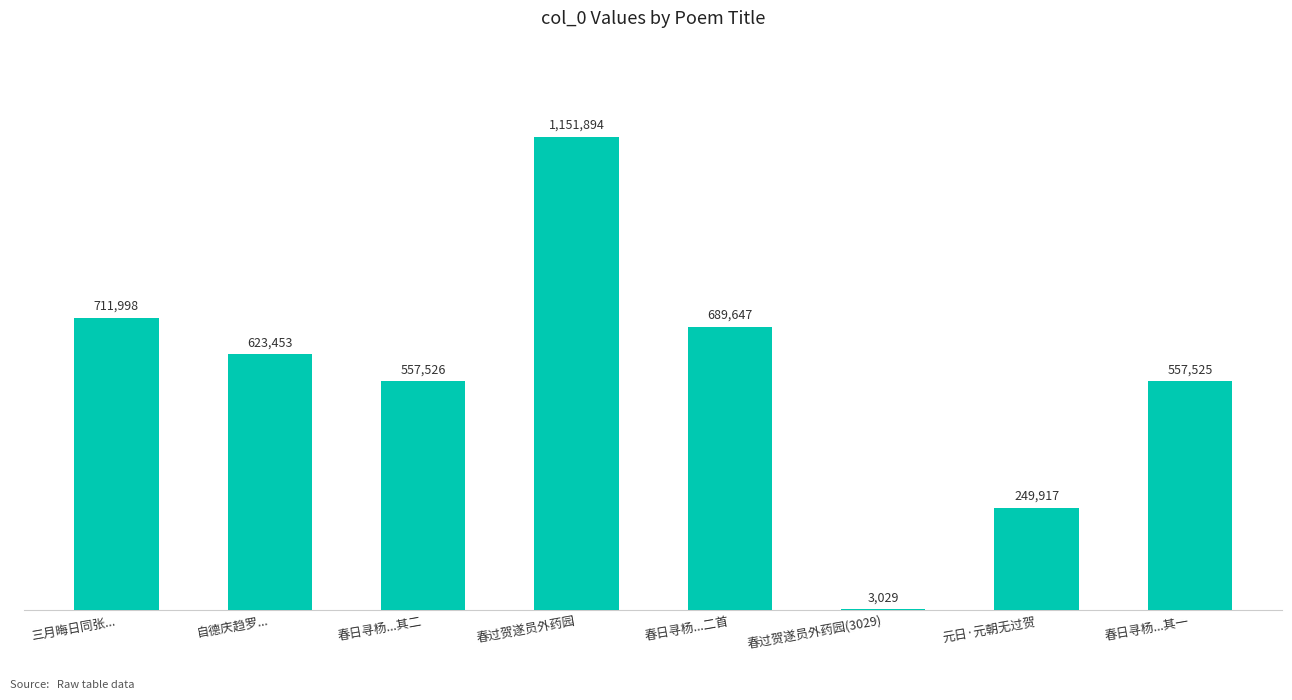

Which has a higher value, 春过贺遂员外药园(3029) or 元日·元朝无过贺?

元日·元朝无过贺